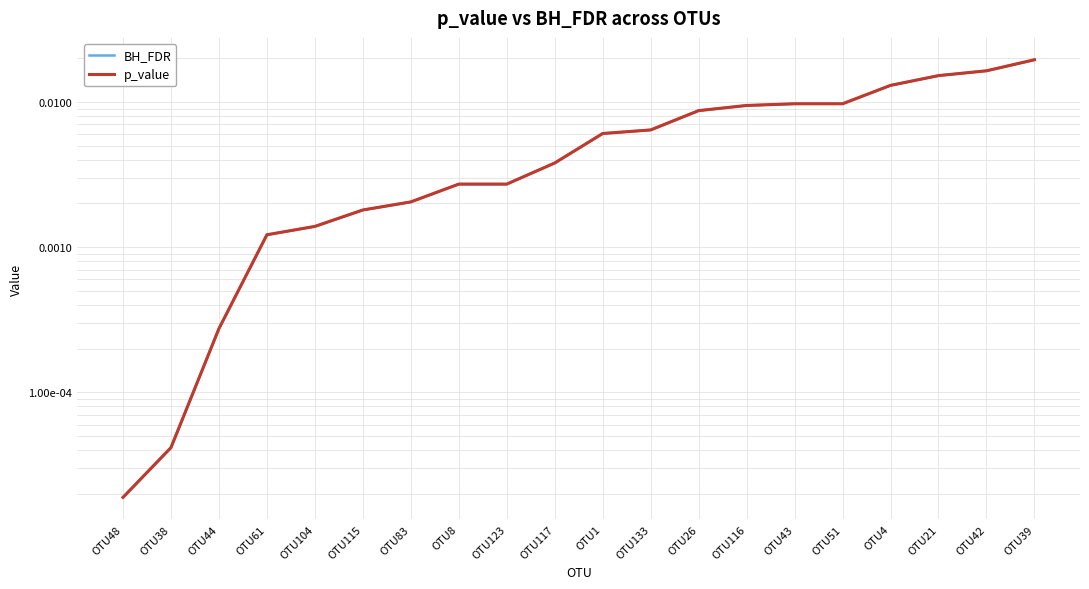

The BH_FDR series shows 0.0 at OTU116. True or false?

False